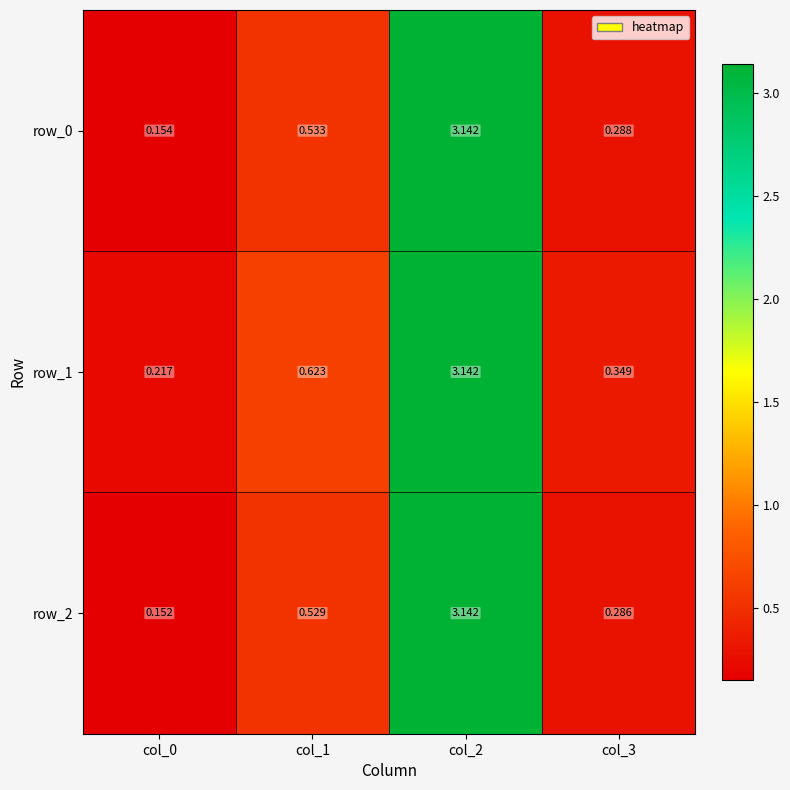

Is the value of row_1 at col_3 greater than the value of row_2 at col_2?

No